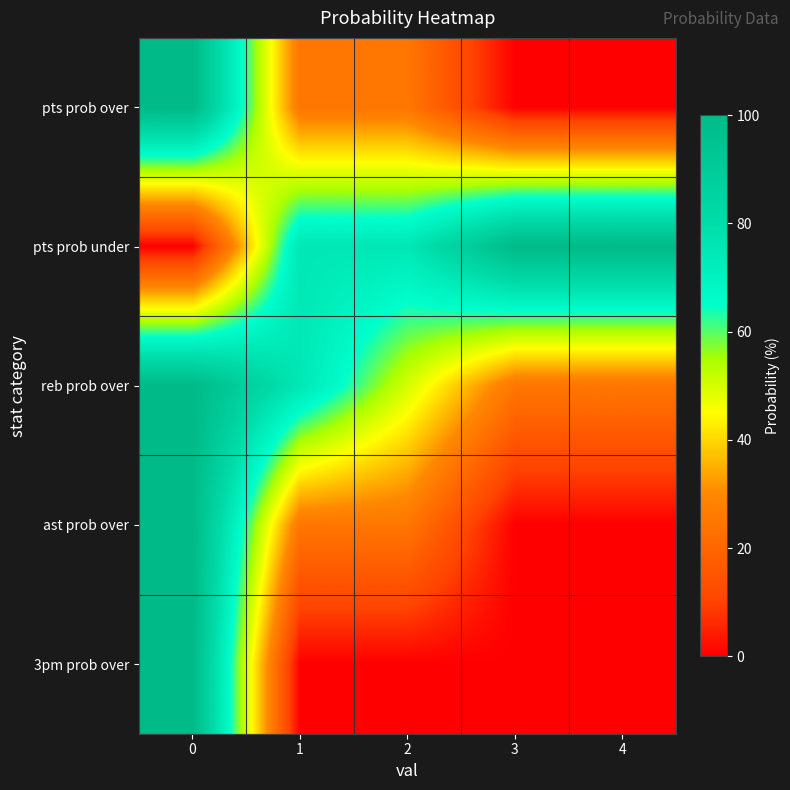

Reading left to right, list all the values displayed in this chart.

pts prob over: 0=100	1=25	2=25	3=0	4=0
pts prob under: 0=0	1=75	2=75	3=100	4=100
reb prob over: 0=100	1=75	2=50	3=25	4=25
ast prob over: 0=100	1=25	2=25	3=0	4=0
3pm prob over: 0=100	1=0	2=0	3=0	4=0